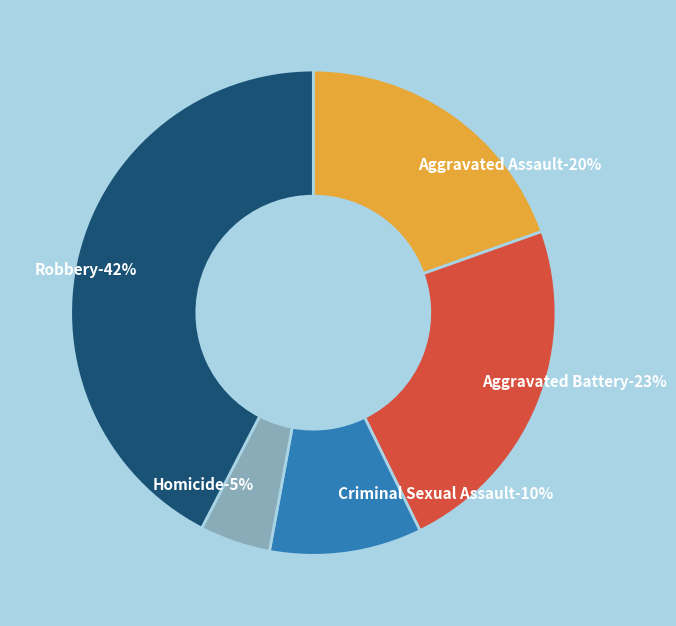

To the nearest percent, what is the average slice percentage?

20%